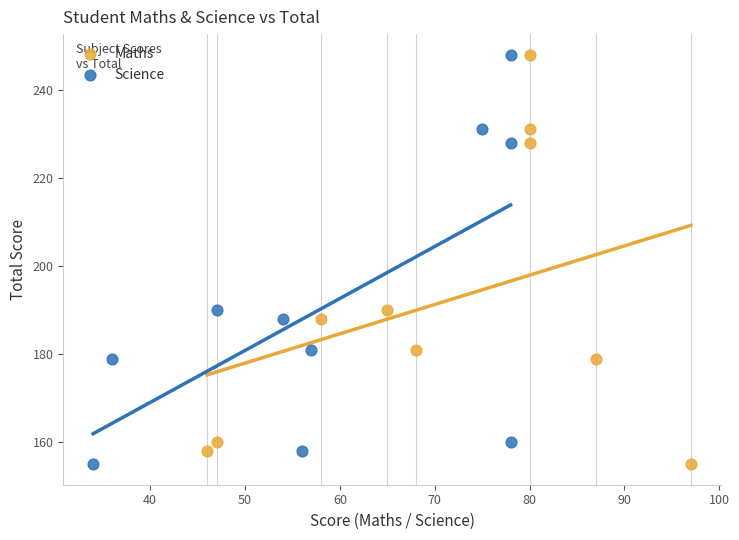

What are all the series names shown in the legend?

Maths, Science